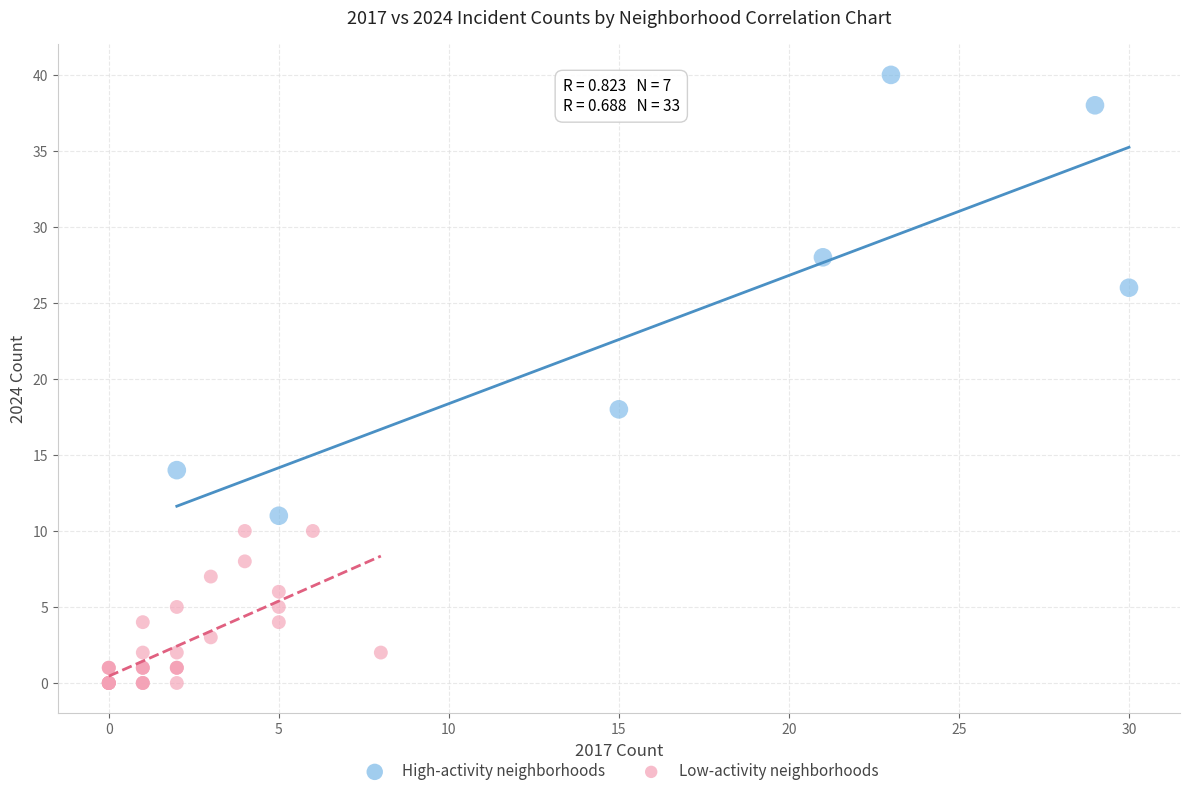

Which series contains the highest Y value?

High-activity neighborhoods